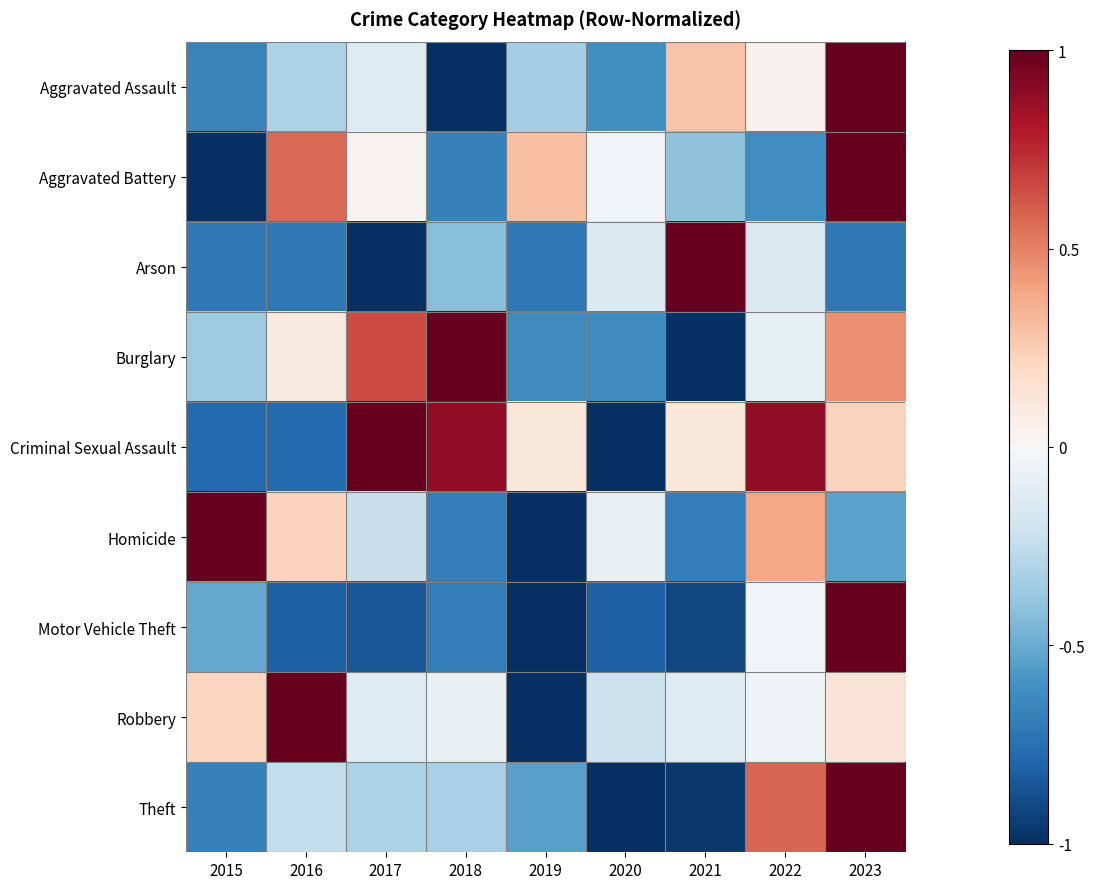

How many data points does each series have?

9